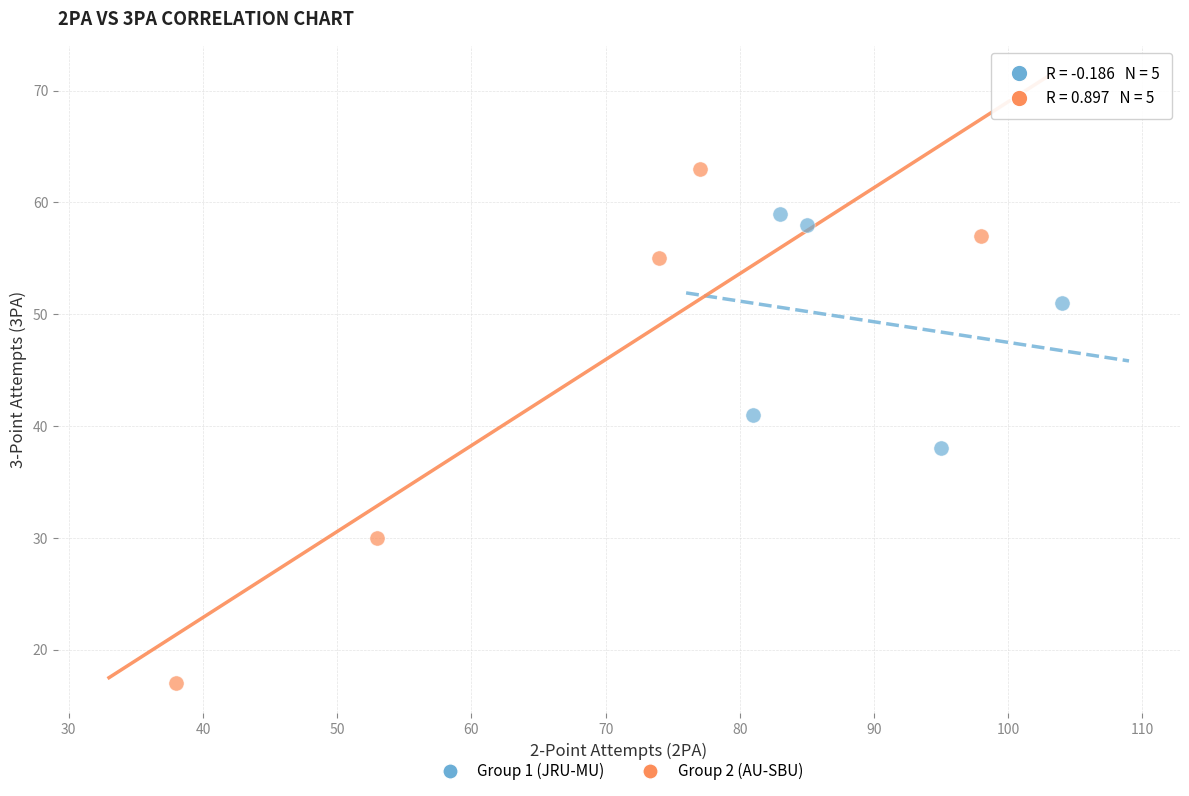

Which series reaches the minimum Y coordinate?

Group 2 (AU-SBU)